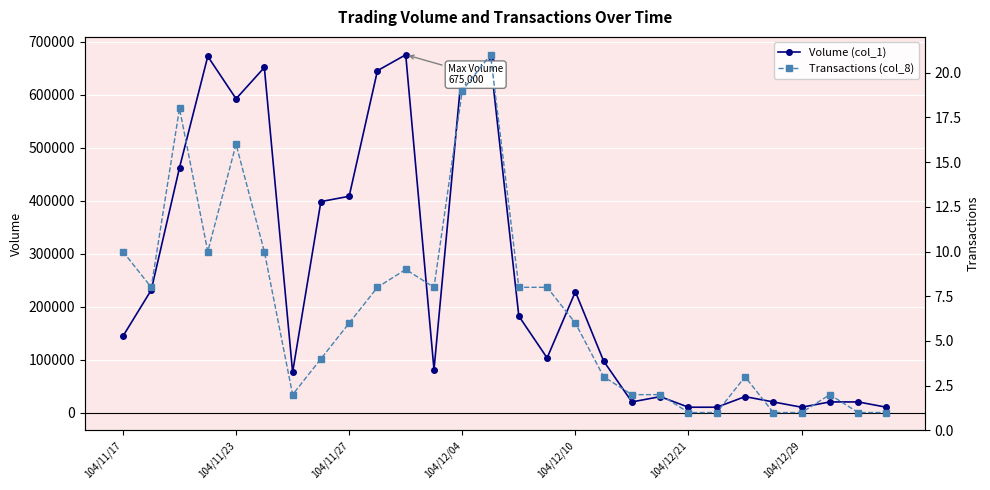

Which series has the widest spread of values?

Volume (col_1)